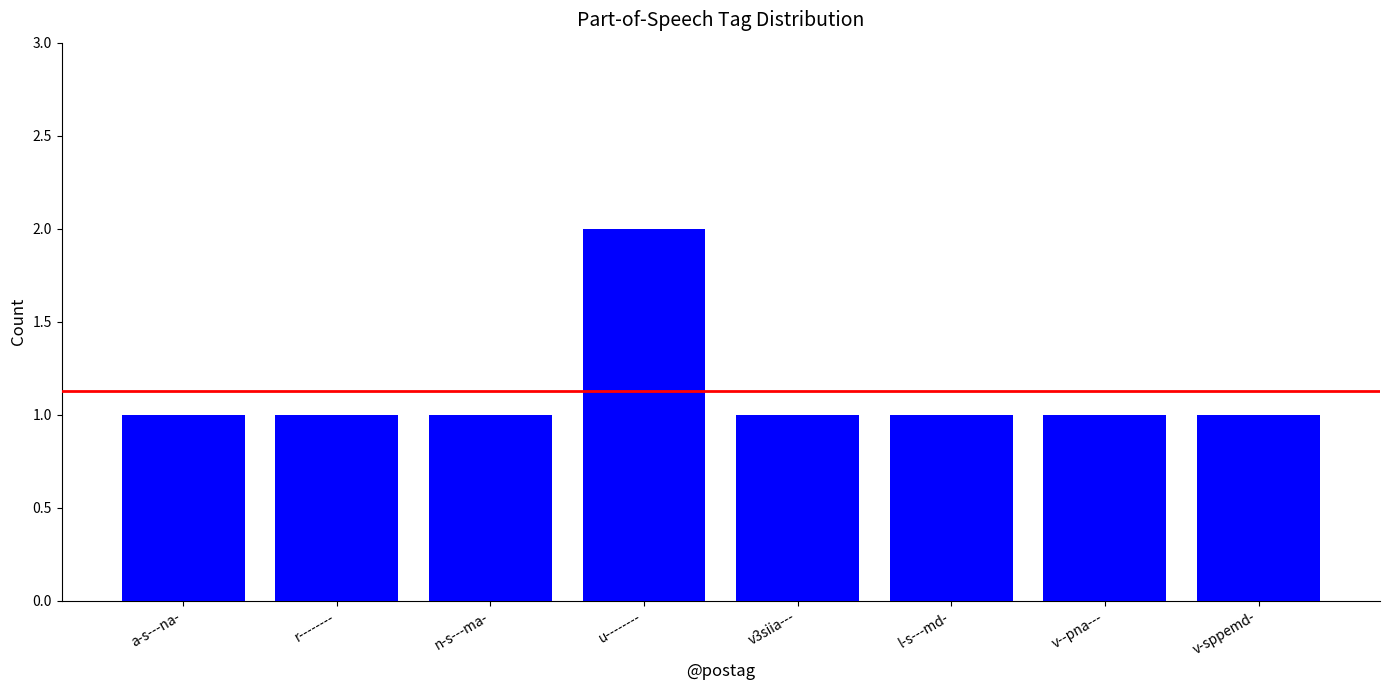

What is the sum of all values?

9